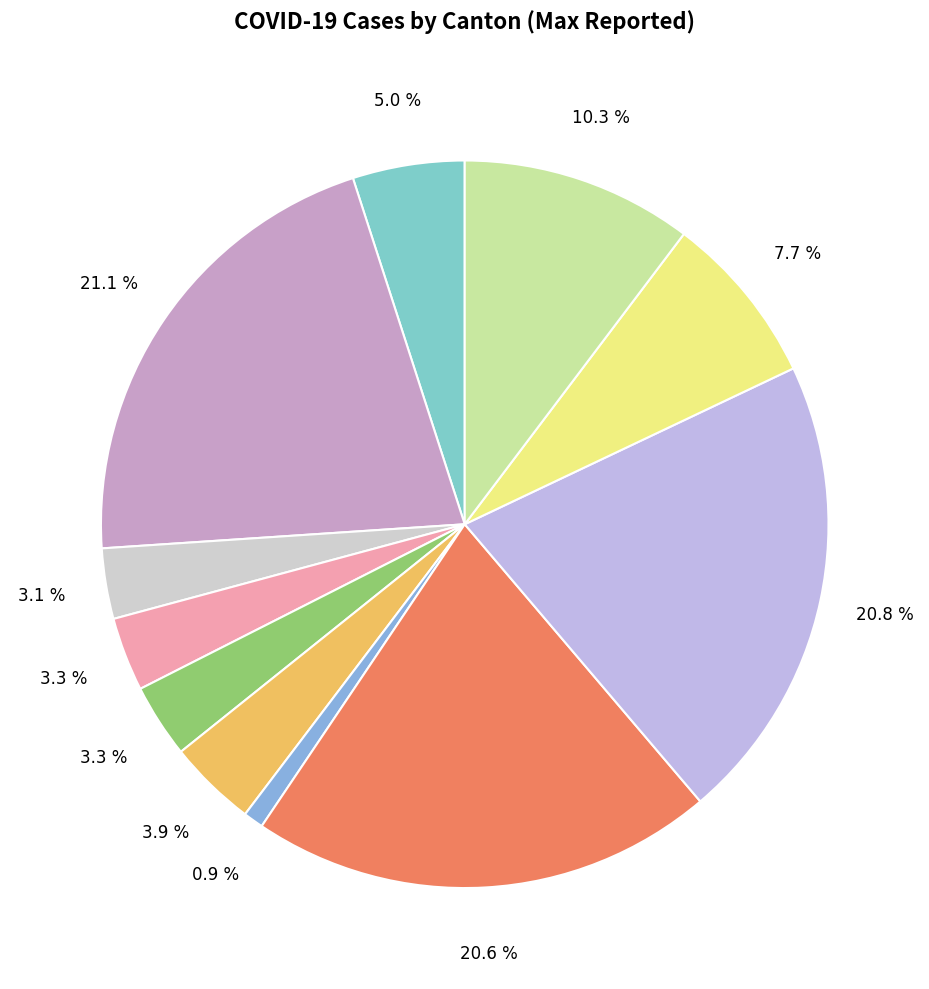

Is there a majority slice in this chart?

No